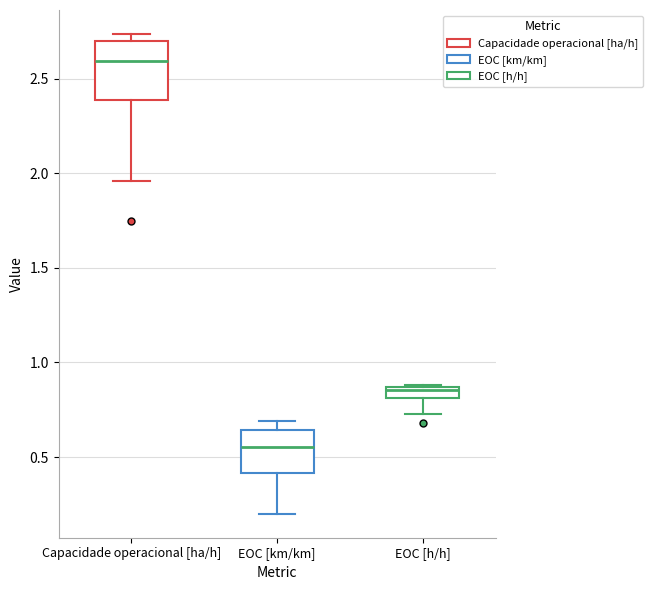

Where does the median line of the box for Capacidade operacional [ha/h] sit on the y-axis? The values are not printed on the chart, so give them approximately, as read against the axis.

2.60